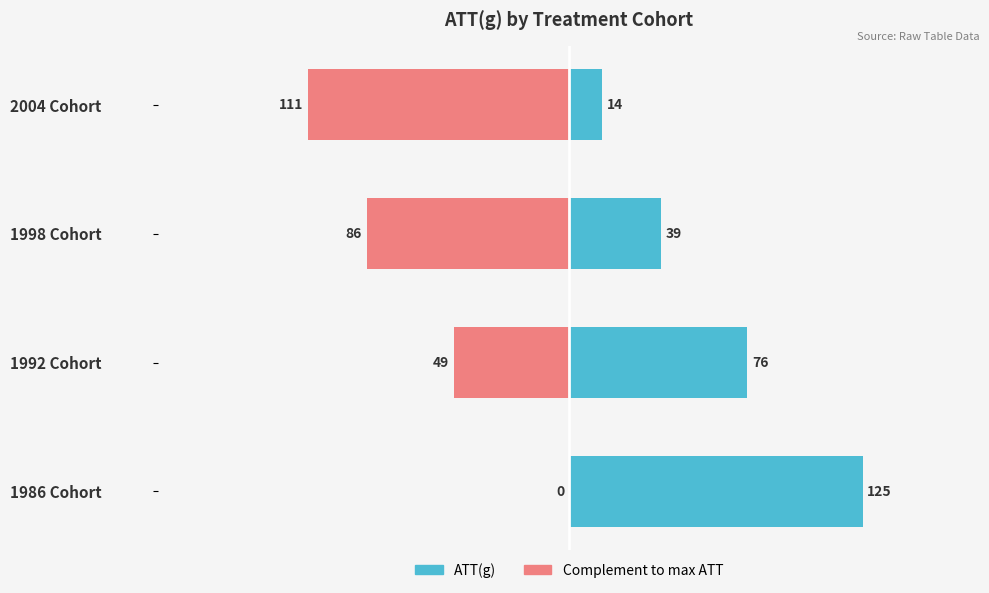

How many bars are there in each group?

2